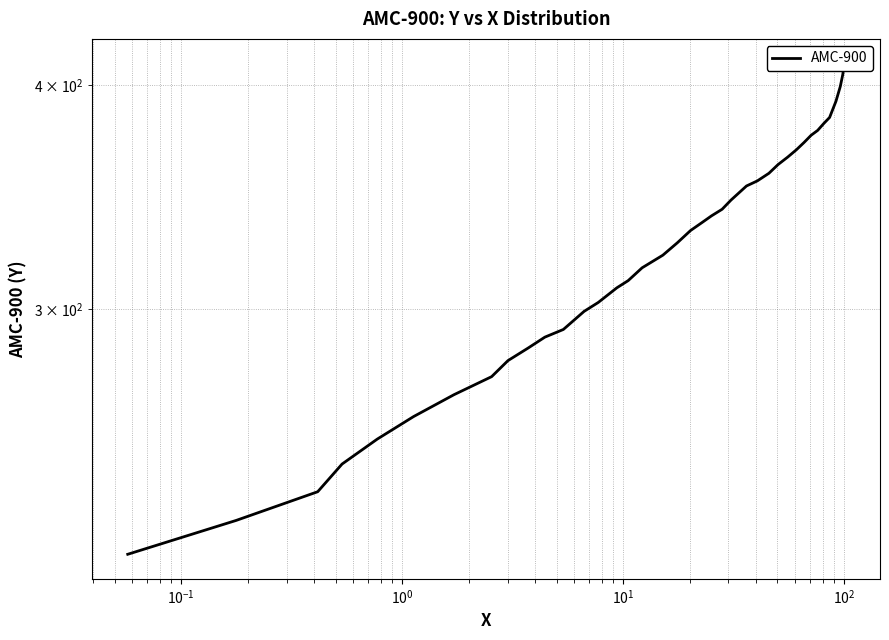

What is the smallest value displayed?

219.0